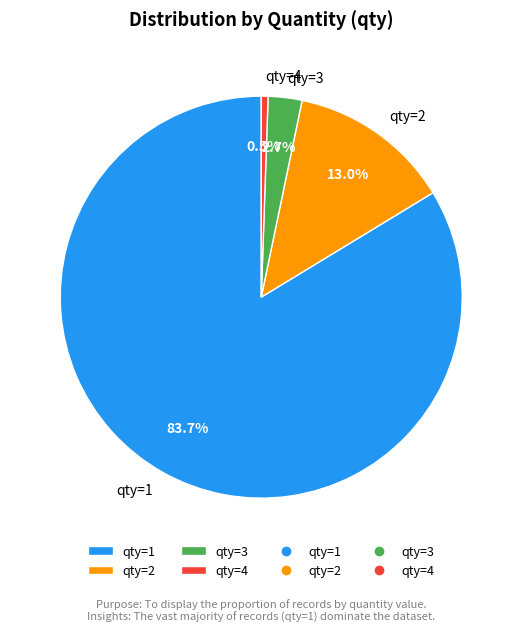

What is the smallest slice in the pie chart?

qty=4